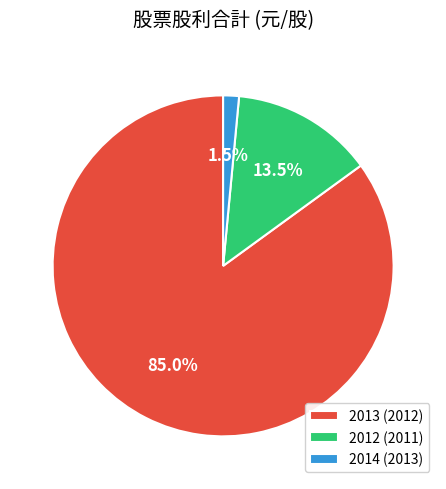

Which has a higher value, 2012 (2011) or 2014 (2013)?

2012 (2011)